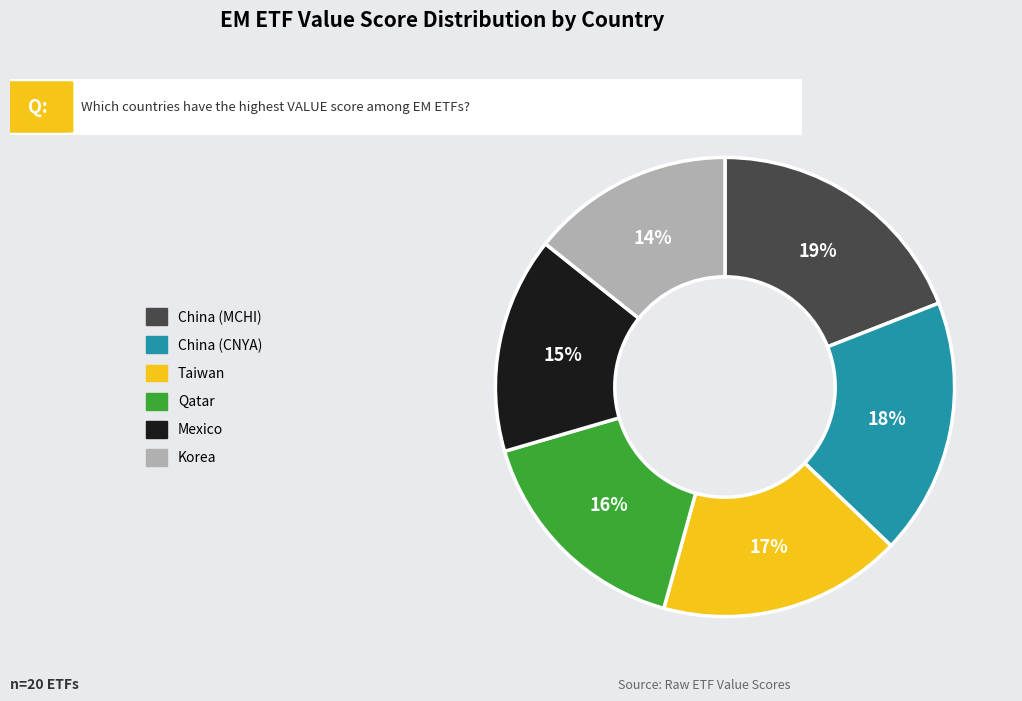

Count the number of slices in the pie.

6